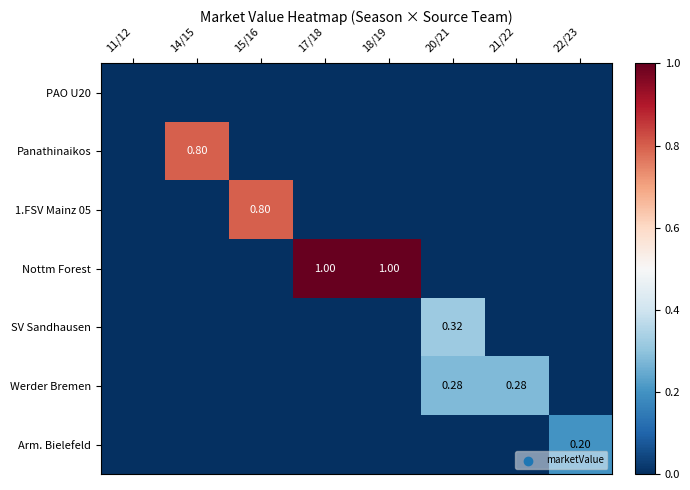

Is it true that PAO U20 equals 0.0 at 20/21?

True